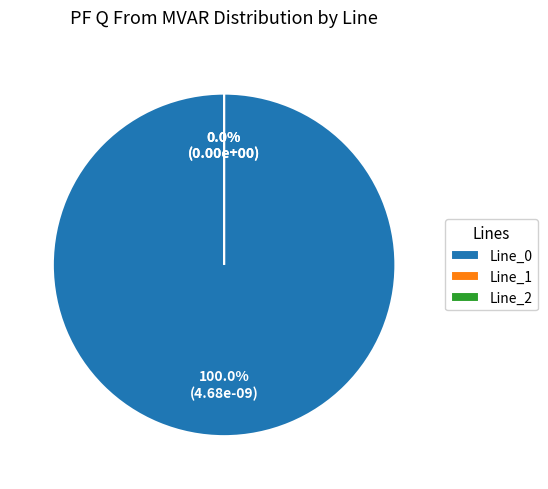

Which slice is the largest?

Line_0